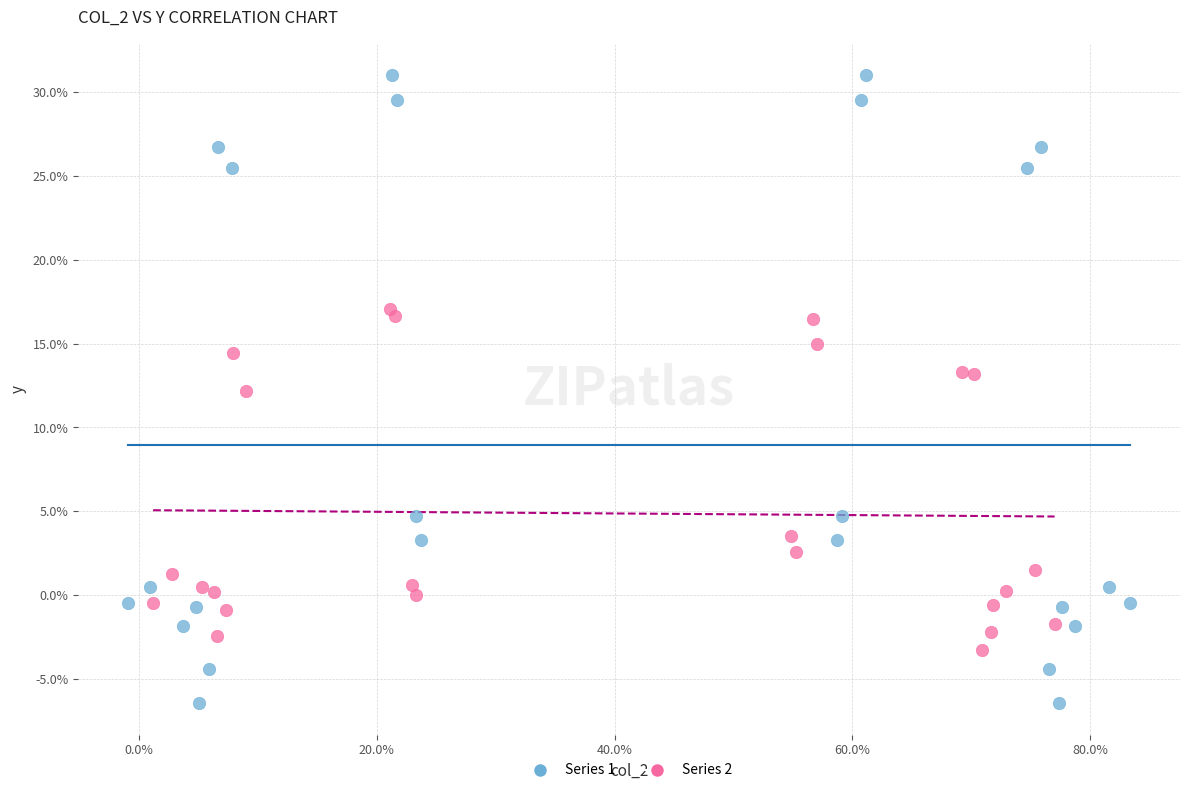

Which series has the largest Y range (max minus min)?

Series 1